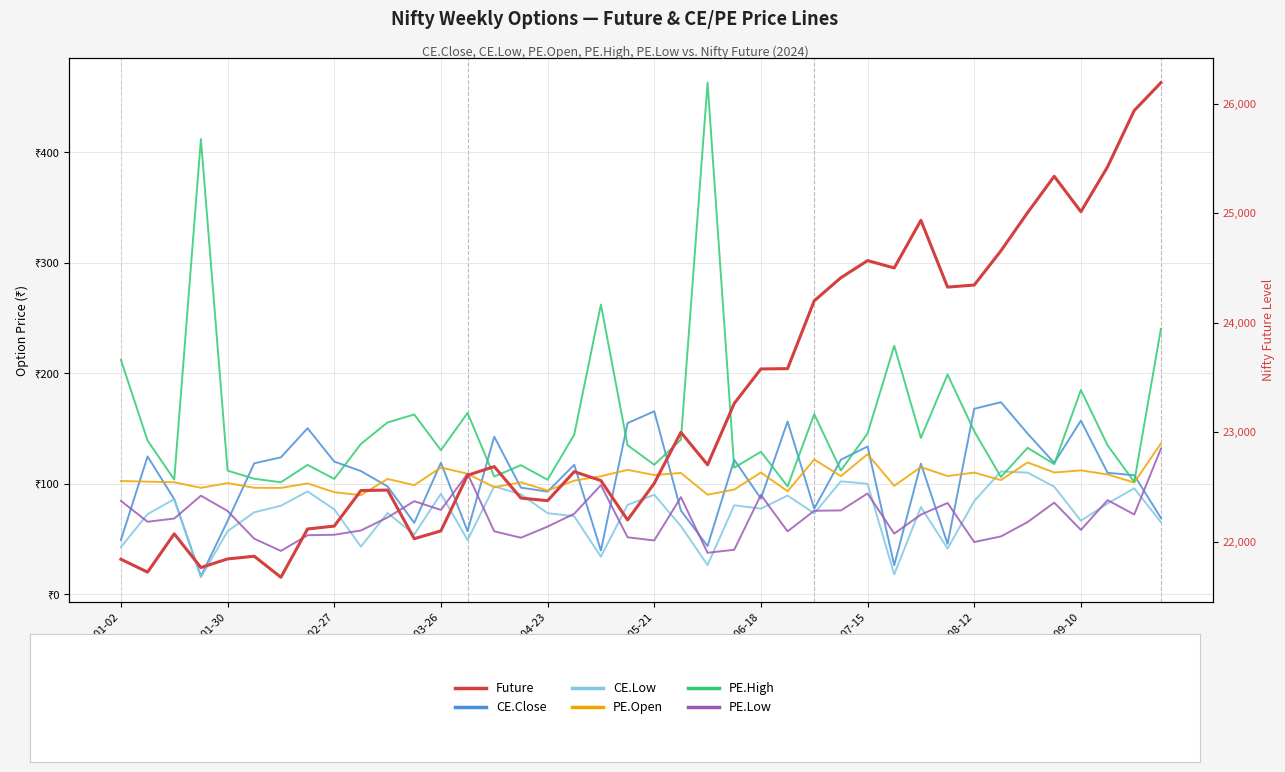

What is the total value across all series at 2024-09-10?

25593.9